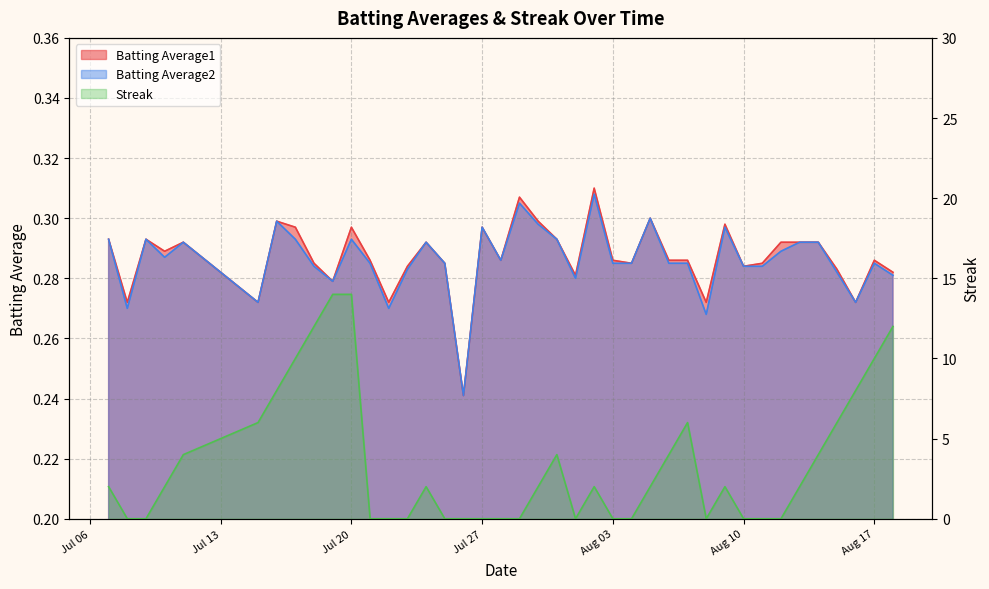

Rank the series by their maximum value, from highest to lowest.

Streak, Batting Average1, Batting Average2